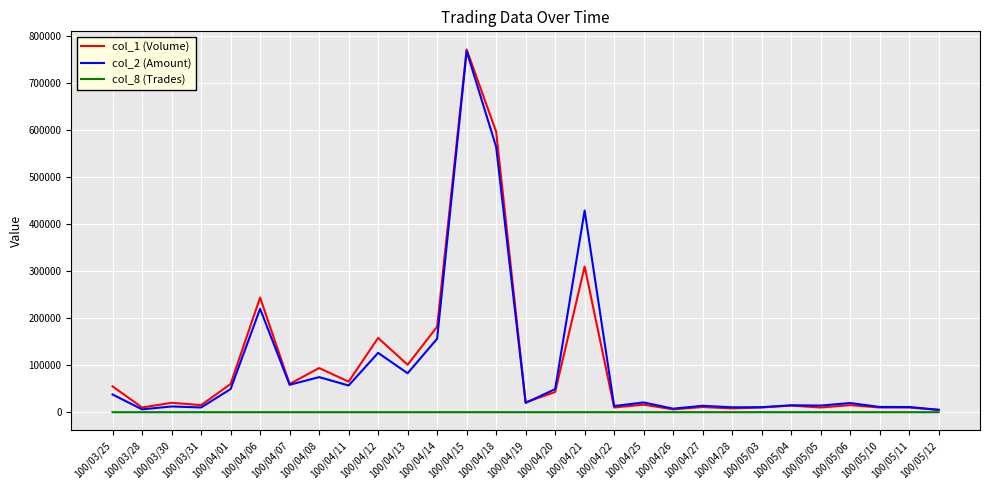

What is the average value of the col_1 (Volume) series?

101103